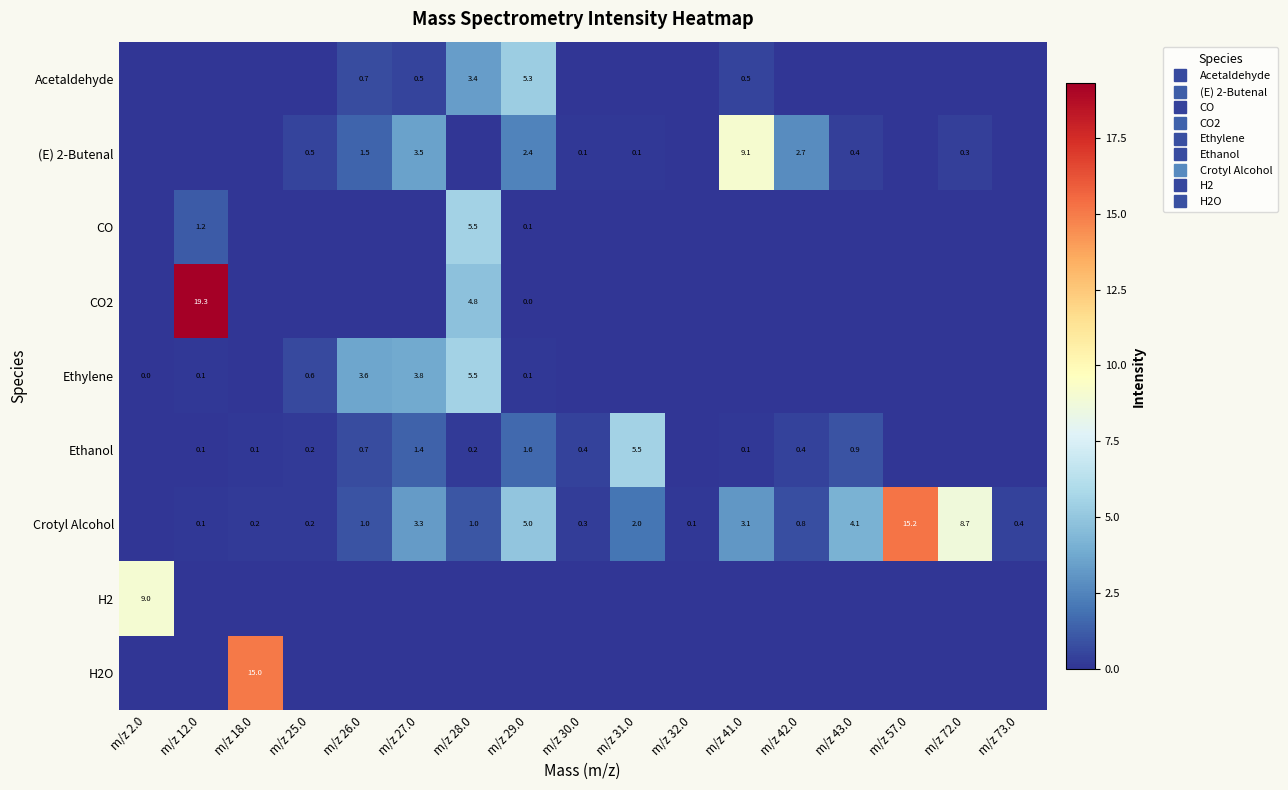

Which has a higher value, m/z 32.0 or m/z 25.0?

m/z 32.0